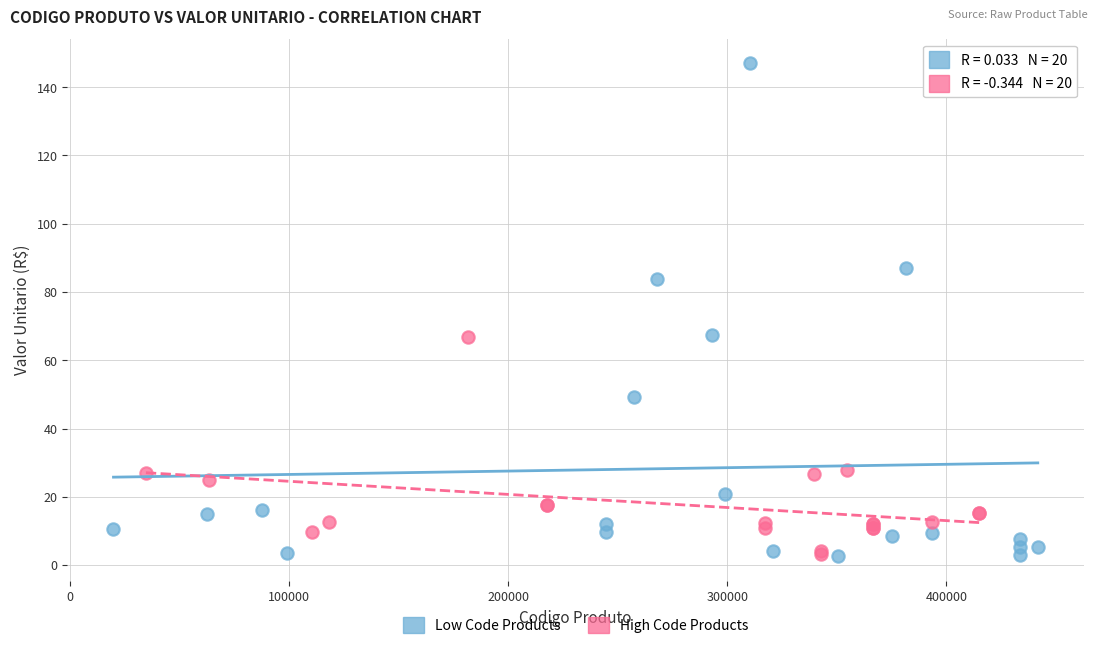

What are all the series names shown in the legend?

Low Code Products, High Code Products